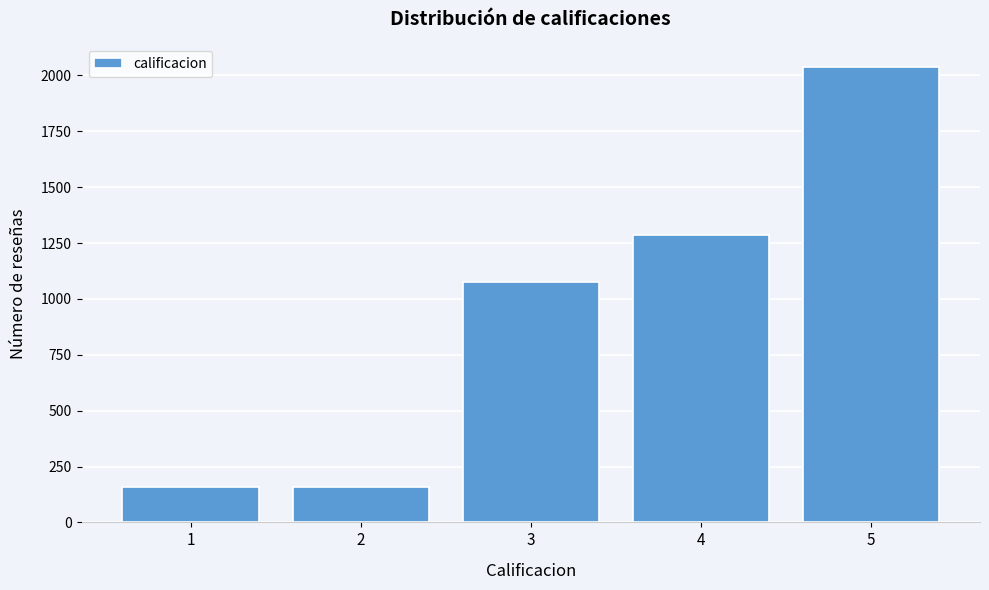

Reading left to right, transcribe all the data shown in this chart.

159	159	1077	1284	2037